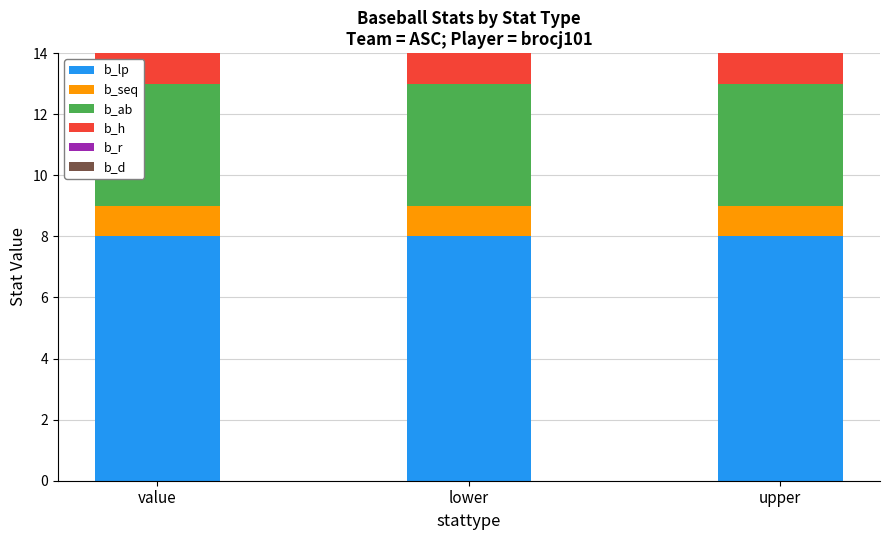

What is the average value of the b_lp series?

8